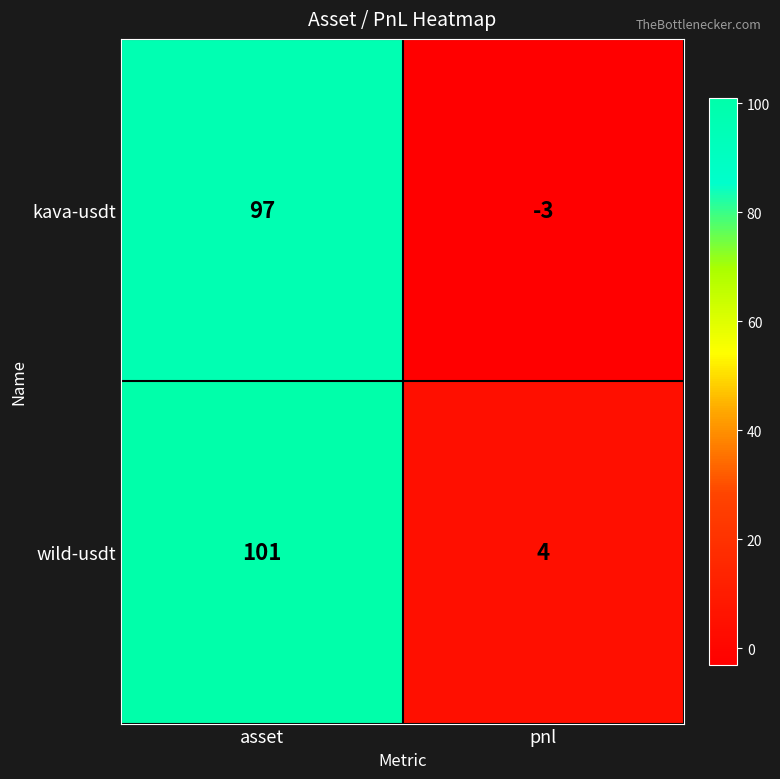

Reading right to left, extract all data points from this chart.

kava-usdt: pnl=-3	asset=97
wild-usdt: pnl=4	asset=101